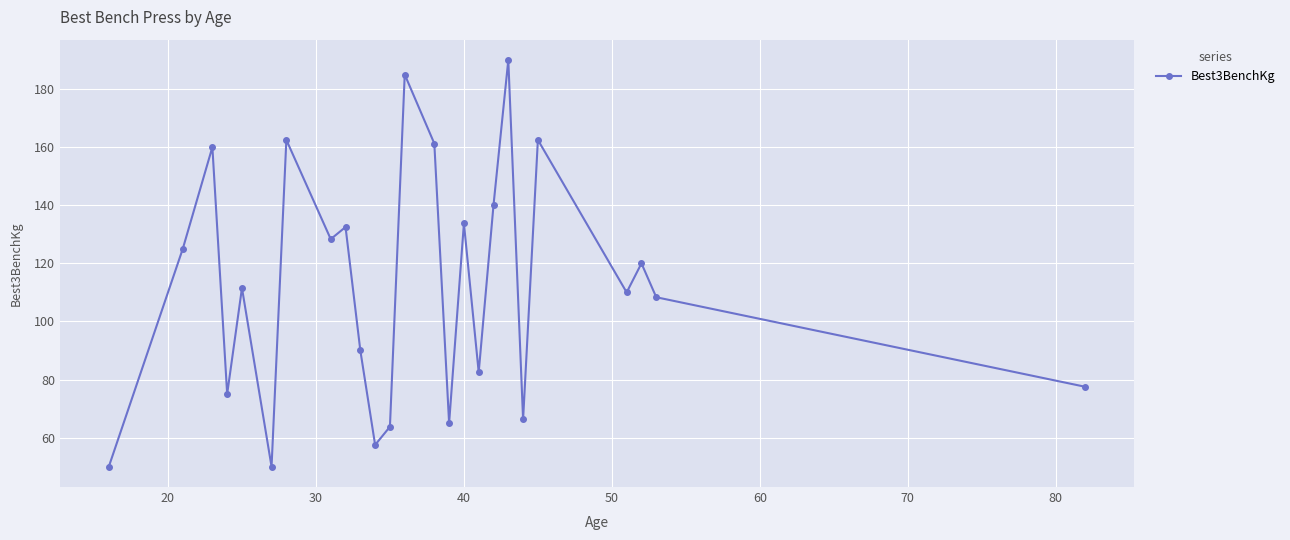

What is the value of the 22nd point from the left?

110.0